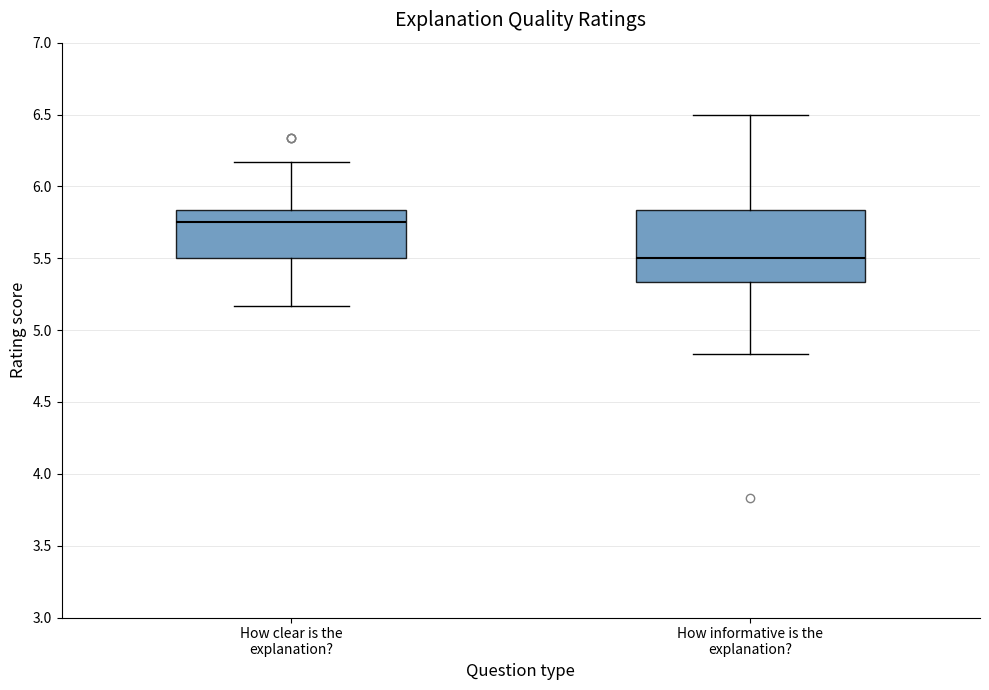

Reading left to right, transcribe this box plot: for each box, give where its median line is, the range the box spans, and where its two whiskers end, as read against the y-axis. The values are not printed on the chart, so give them approximately, as read against the axis.

How clear is the explanation?: median 5.75, box 5.50 to 5.85, whiskers 5.15 to 6.15
How informative is the explanation?: median 5.50, box 5.35 to 5.85, whiskers 4.85 to 6.50